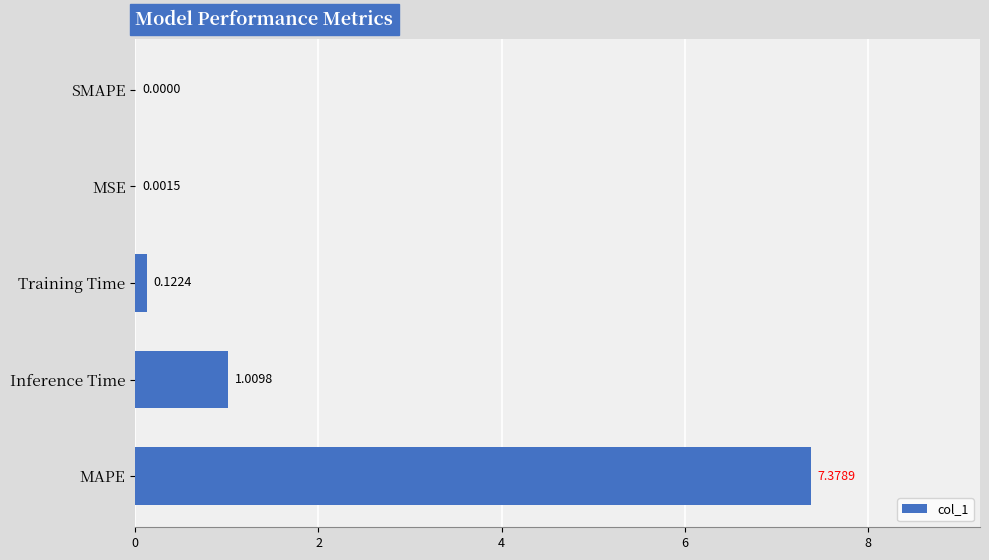

What is the sum of the values at Training Time and Inference Time?

1.1